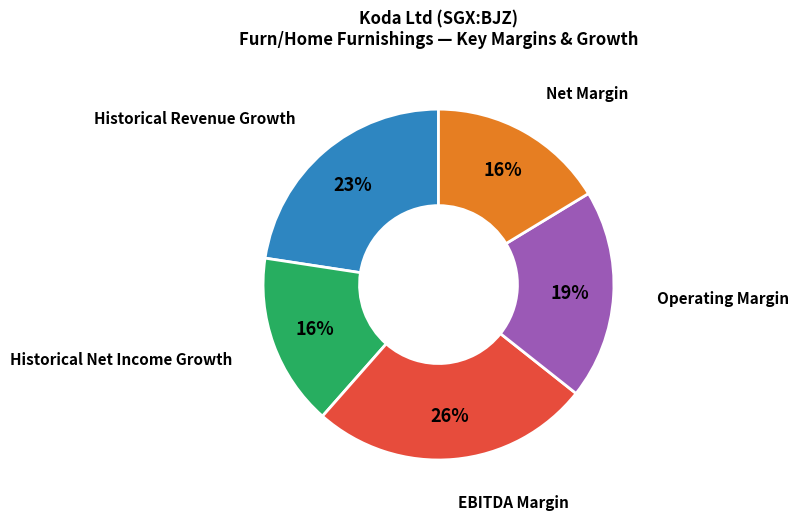

To the nearest percent, what is the average slice percentage?

20%